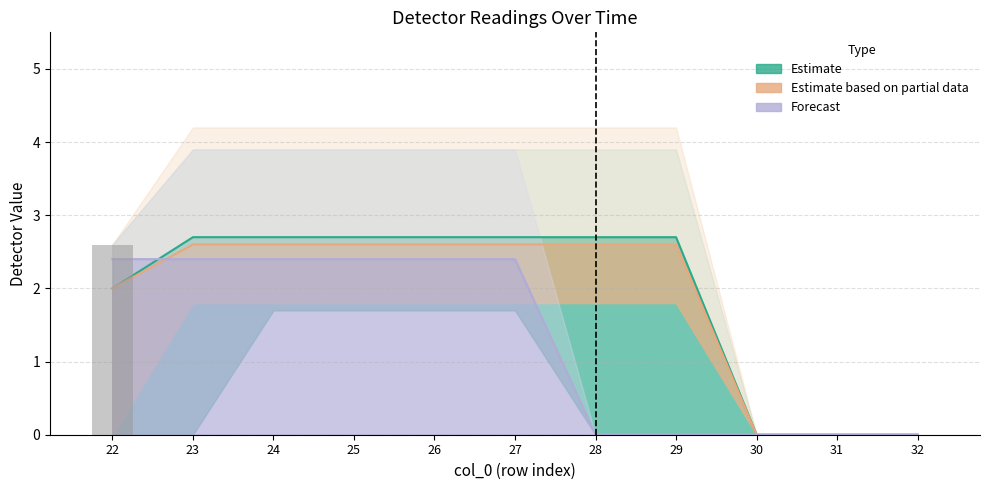

Are the bars grouped side by side (vs. stacked)?

Yes